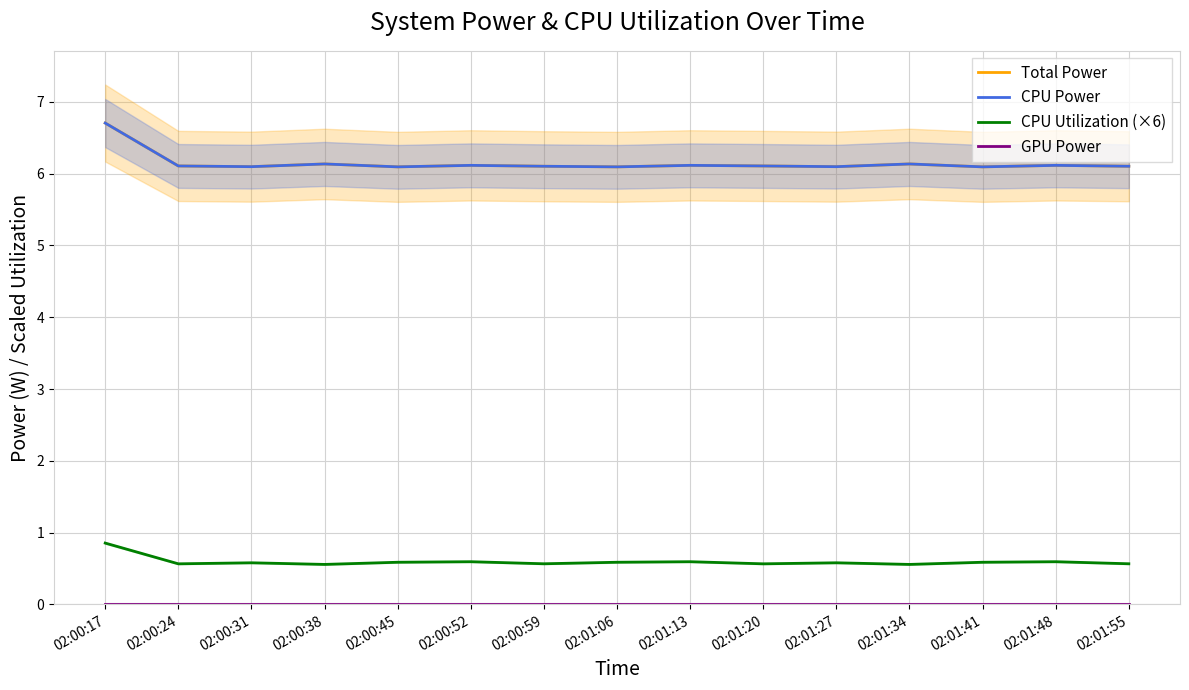

What are all the series names shown in the legend?

Total Power, CPU Power, CPU Utilization (×6), GPU Power